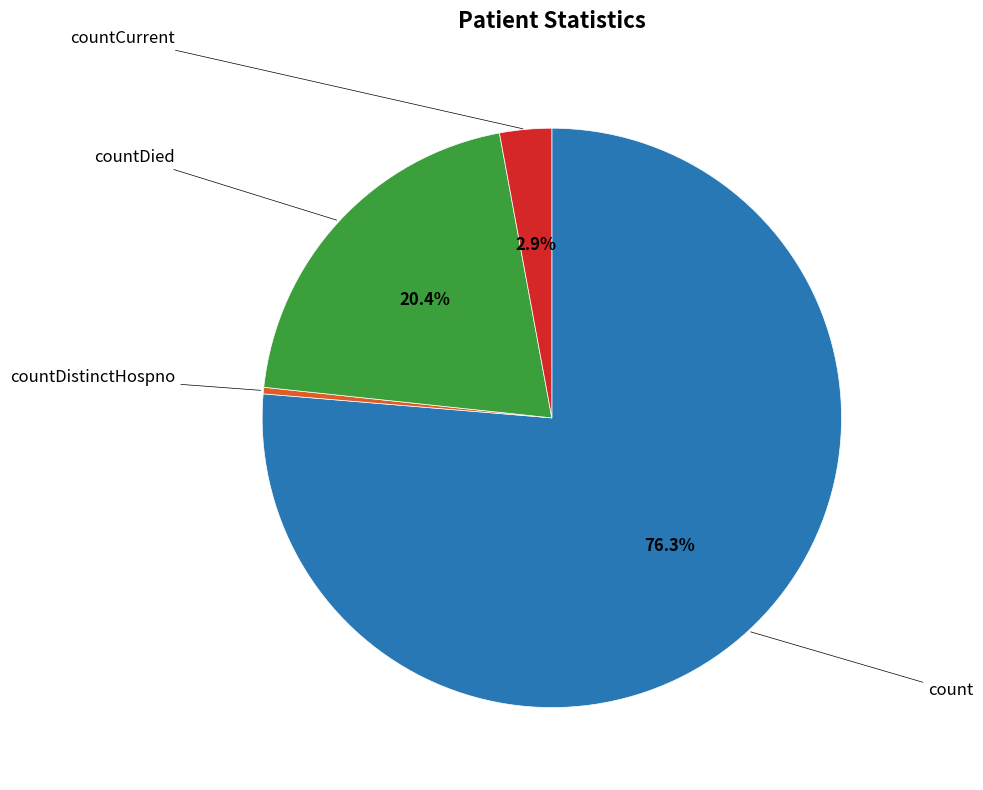

Is there any slice that represents more than half of the pie?

Yes